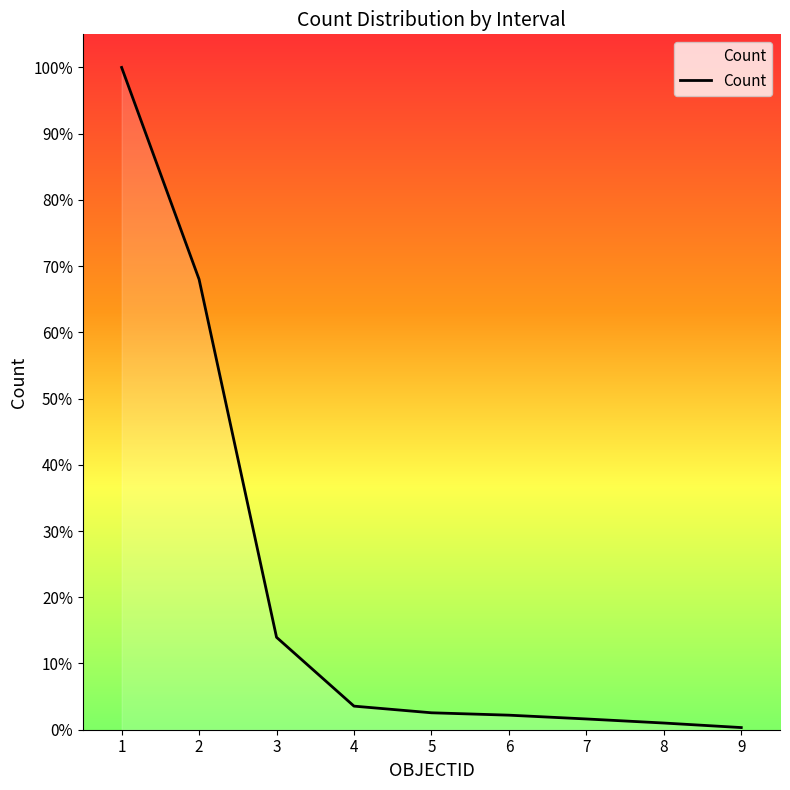

Does the chart have visible grid lines?

No